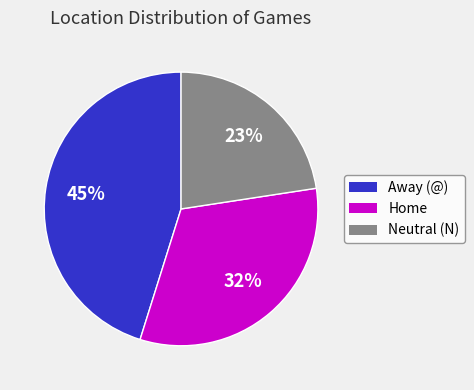

How many segments does this pie chart have?

3